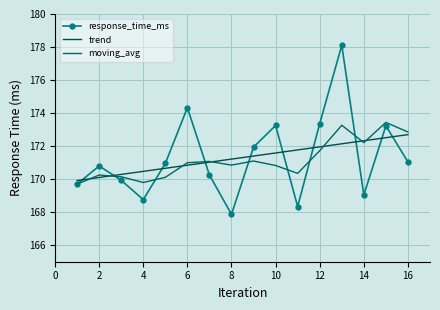

What are all the series names shown in the legend?

response_time_ms, trend, moving_avg